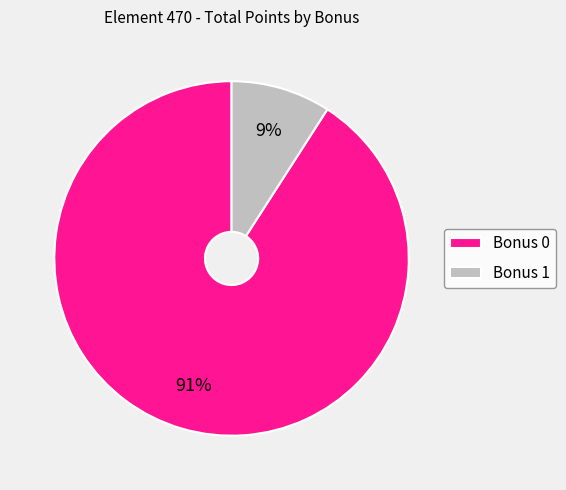

The Bonus 0 slice represents 84% of the pie. True or false?

False